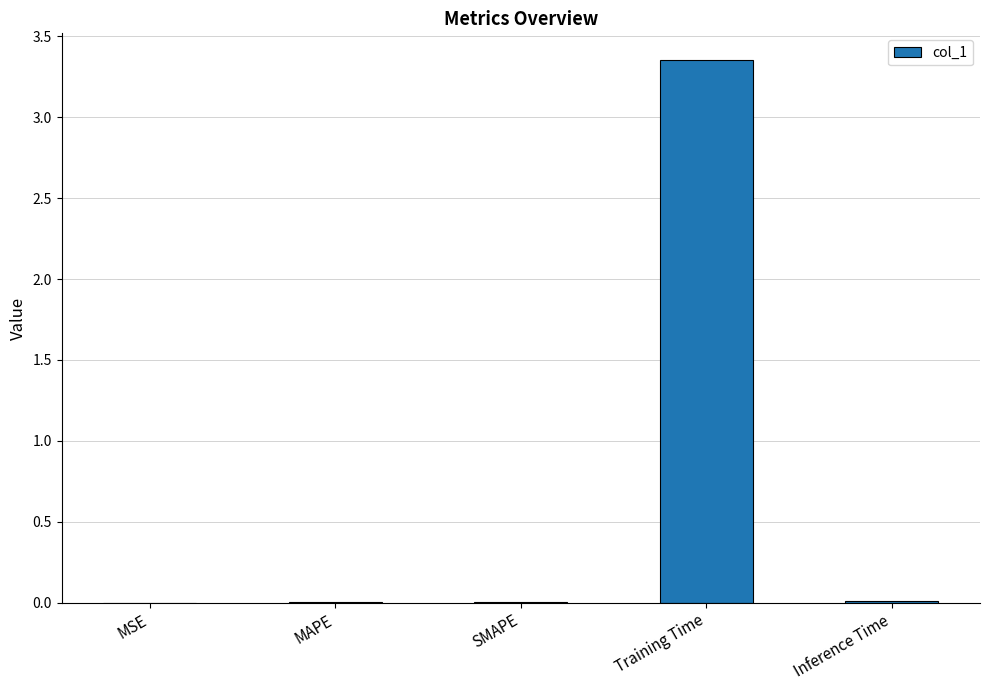

Which has a higher value, MSE or Training Time?

Training Time